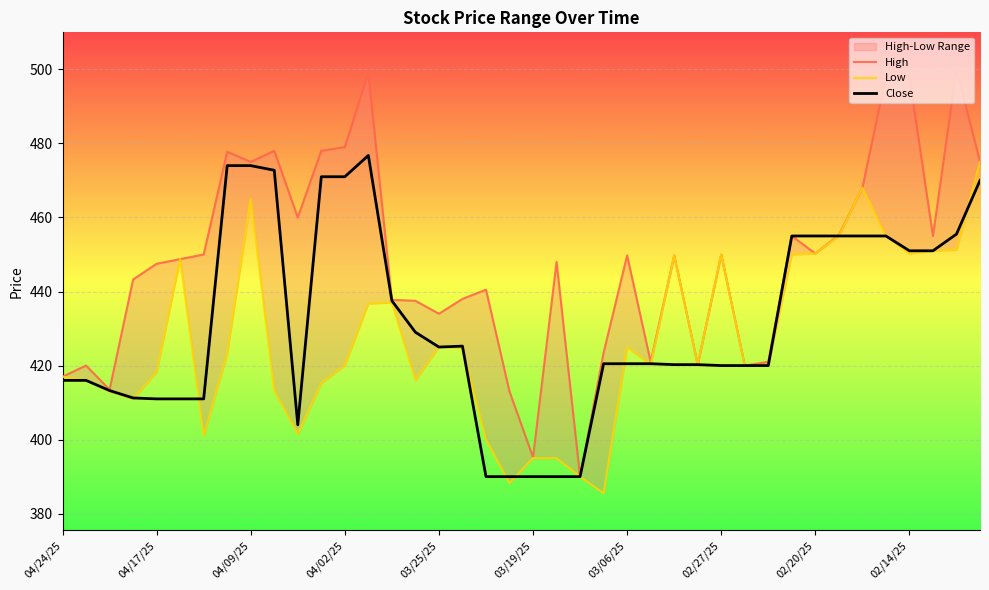

Reading left to right, transcribe all the data shown in this chart.

High: 417.0	420.0	413.5	443.2	447.5	448.8	450.0	477.8	475.0	478.0	460.0	478.0	479.0	499.0	437.8	437.5	434.0	438.0	440.5	413.0	395.2	448.0	390.0	423.5	449.8	421.0	449.8	420.2	450.0	420.0	421.0	455.0	450.2	455.2	468.0	498.0	498.0	455.0	500.0	475.0
Low: 417.0	416.0	413.0	411.0	418.2	448.8	401.0	423.2	465.0	413.2	401.5	415.2	420.0	436.8	437.0	416.0	425.0	424.8	400.0	388.2	395.0	395.0	390.0	385.5	425.0	420.2	449.8	420.2	450.0	420.0	420.0	450.0	450.2	455.0	468.0	455.0	450.2	451.0	451.2	475.0
Close: 416.0	416.0	413.2	411.2	411.0	411.0	411.0	474.0	474.0	472.8	404.0	471.0	471.0	476.8	437.5	429.0	425.0	425.2	390.0	390.0	390.0	390.0	390.0	420.5	420.5	420.5	420.2	420.2	420.0	420.0	420.0	455.0	455.0	455.0	455.0	455.0	451.0	451.0	455.5	470.0